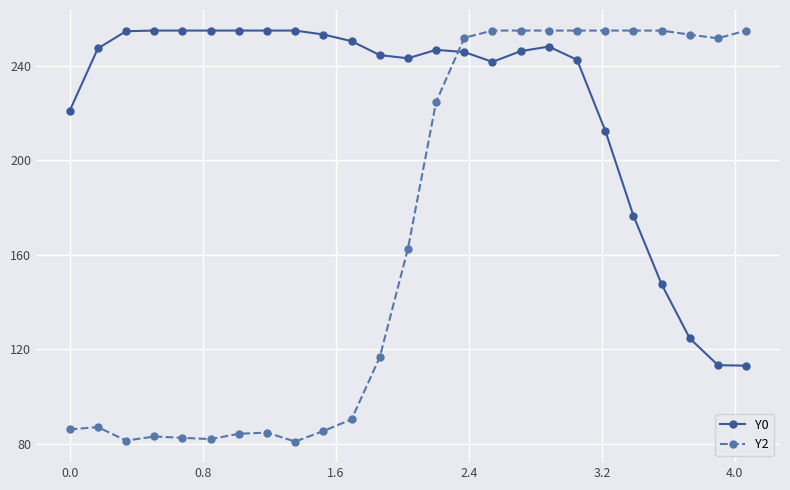

Is this an area chart (filled region under the line)?

No